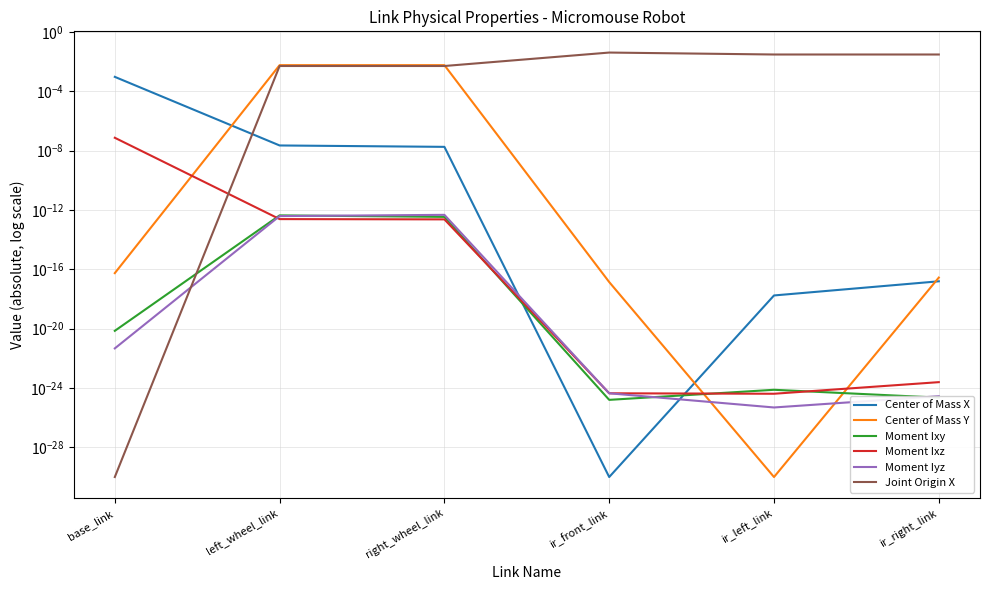

After their last crossing, which series has the higher values: Joint Origin X or Moment Ixz?

Joint Origin X